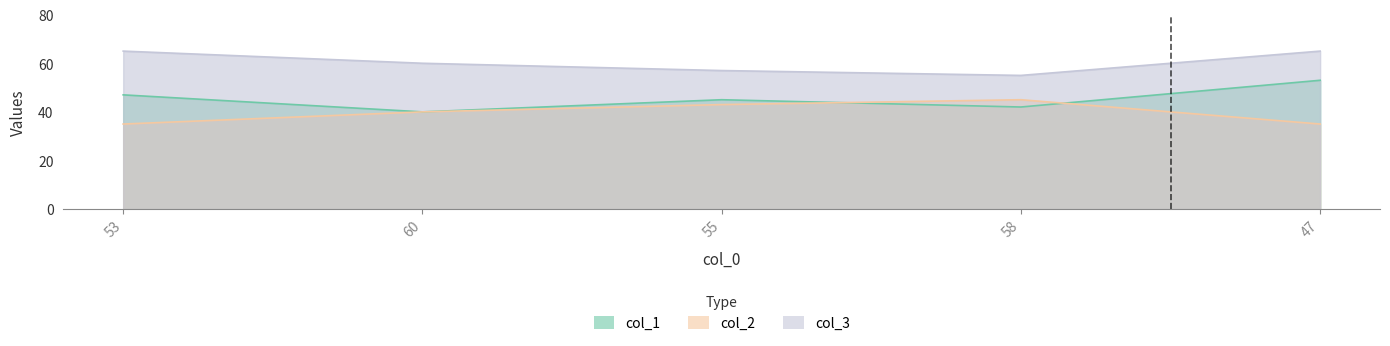

What is the total value across all series at 60?

140